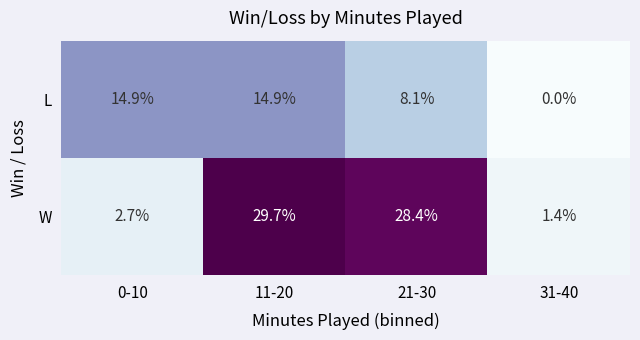

What is the total value across all series at 31-40?

1.4